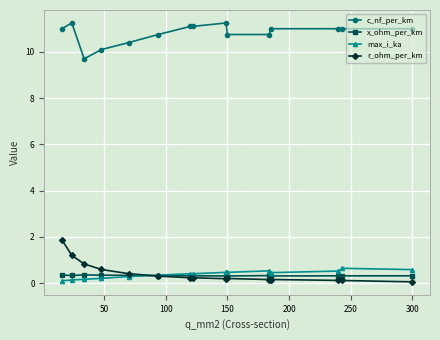

True or false: c_nf_per_km has more than 0 interior local peaks.

True